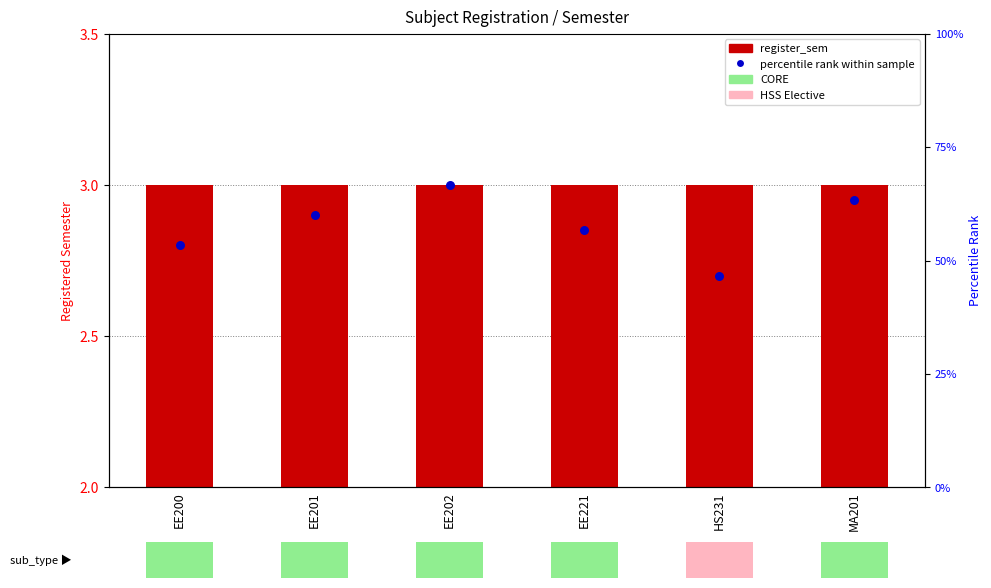

What are all the series names shown in the legend?

register_sem, percentile rank within sample